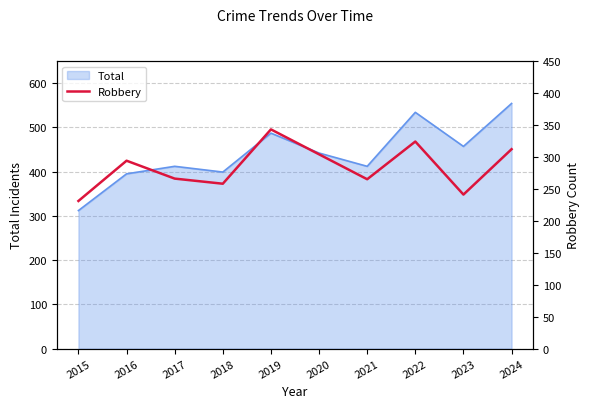

The Total series shows 117 at 2023. True or false?

False